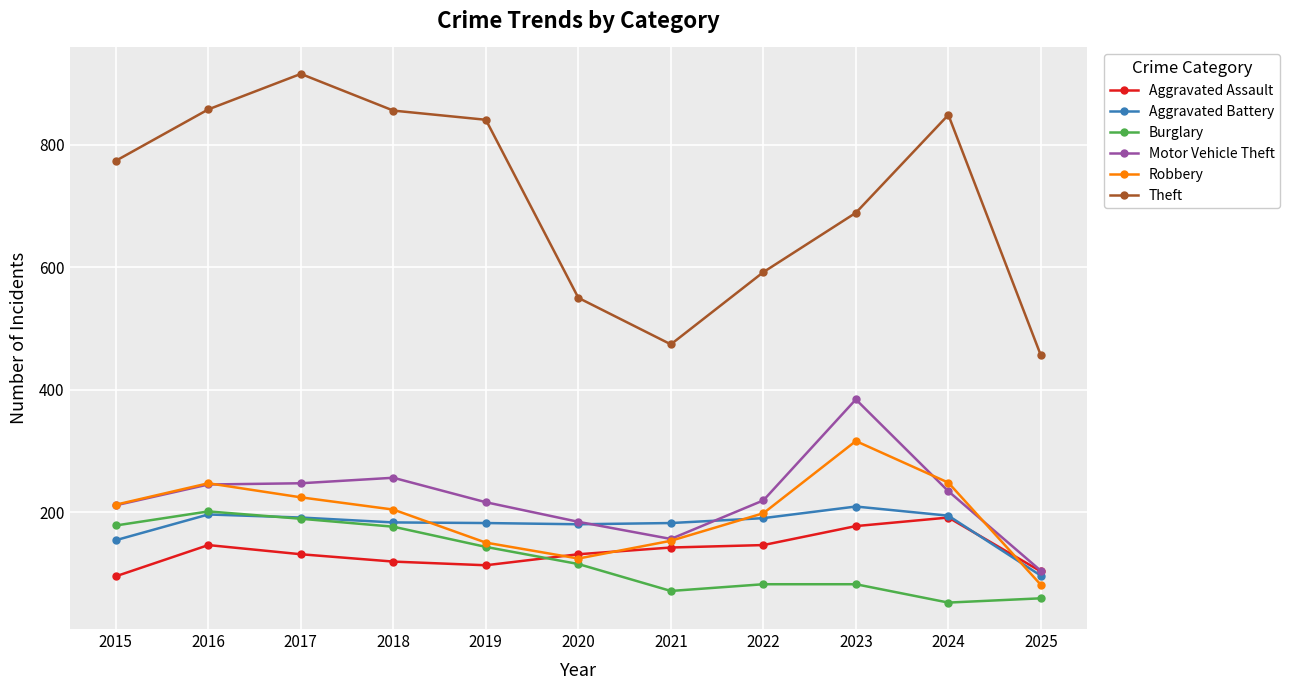

At which category does Robbery reach its first local peak?

2016